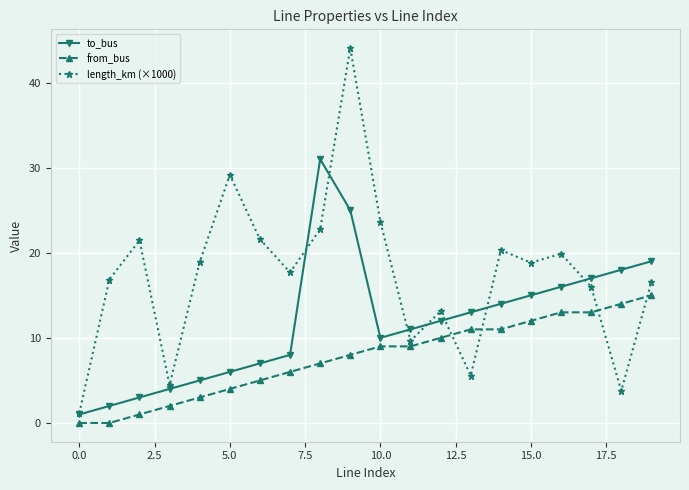

What are all the series names shown in the legend?

to_bus, from_bus, length_km (×1000)